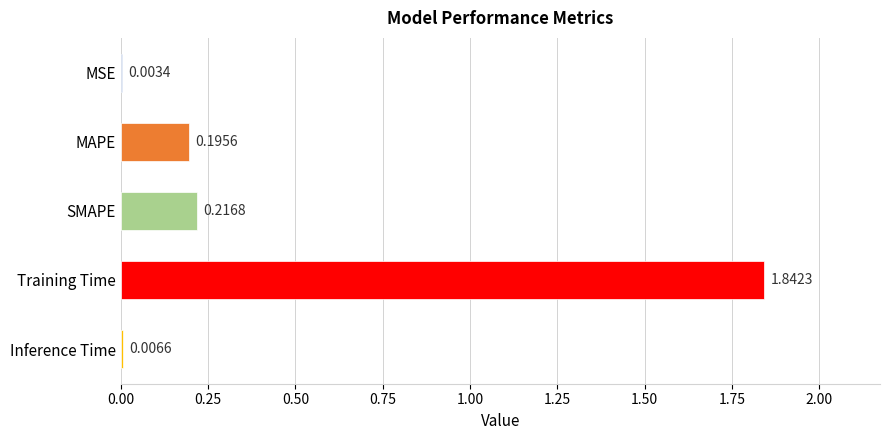

Which has a higher value, Inference Time or MSE?

Inference Time